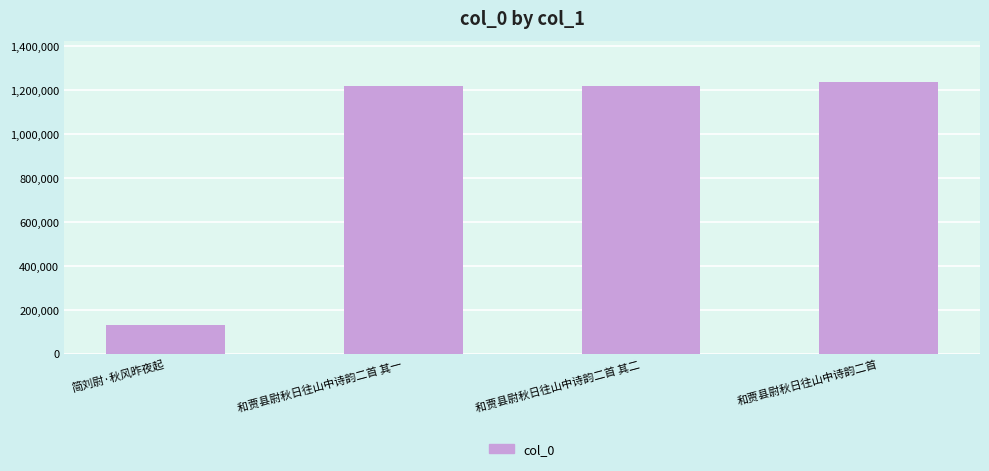

What is the change in value from 和贾县尉秋日往山中诗韵二首 其一 to 和贾县尉秋日往山中诗韵二首?

+18439